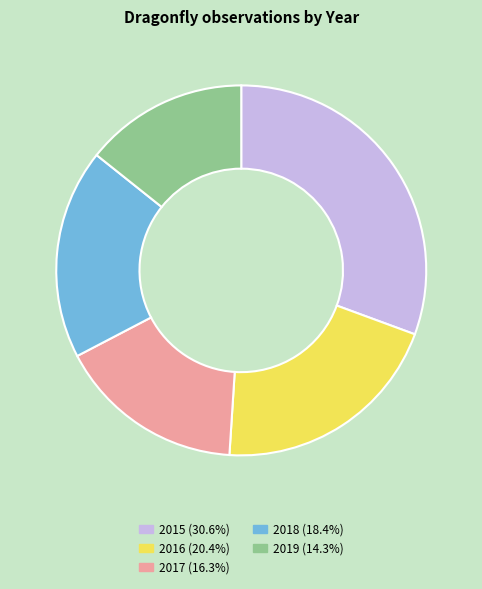

Rank the categories by value from highest to lowest.

2015, 2016, 2018, 2017, 2019